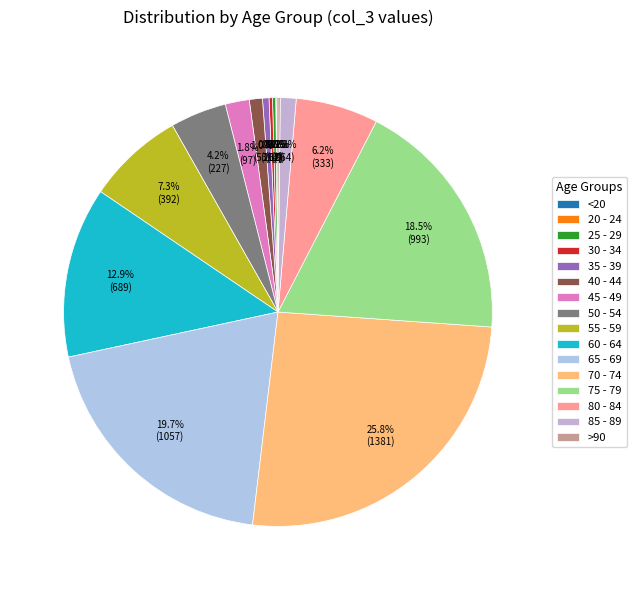

Between <20 and 55 - 59, which is larger?

55 - 59